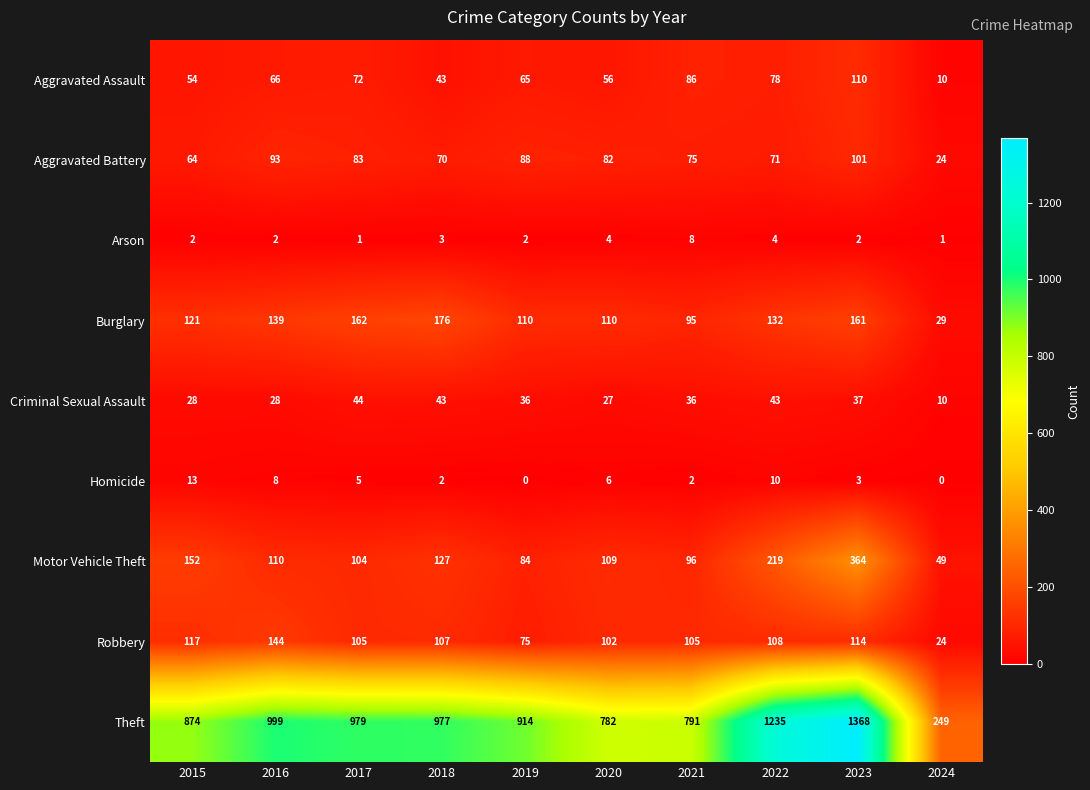

What is the maximum value shown in the chart?

1368